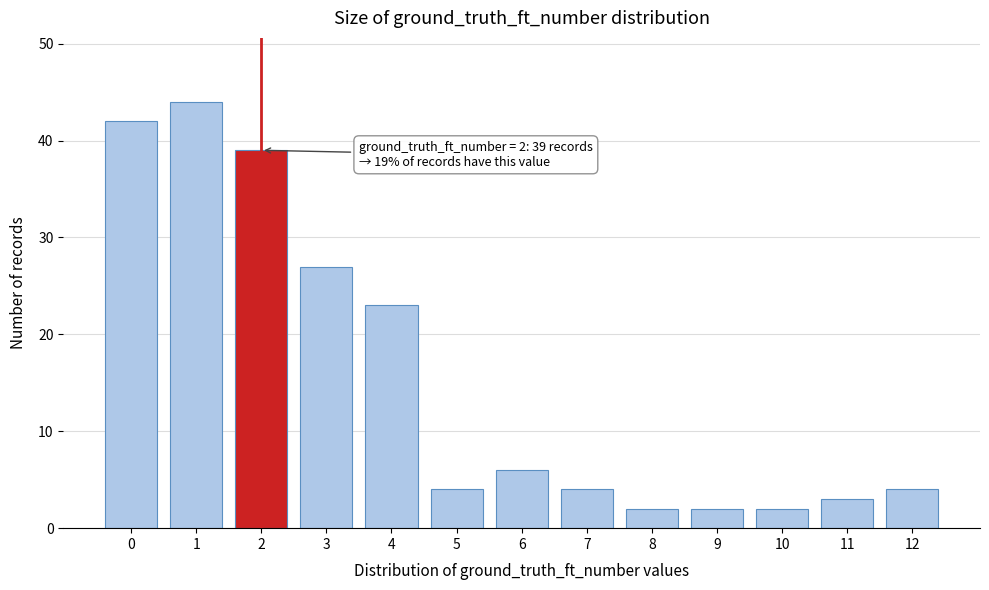

Reading left to right, list all the values displayed in this chart.

42	44	39	27	23	4	6	4	2	2	2	3	4